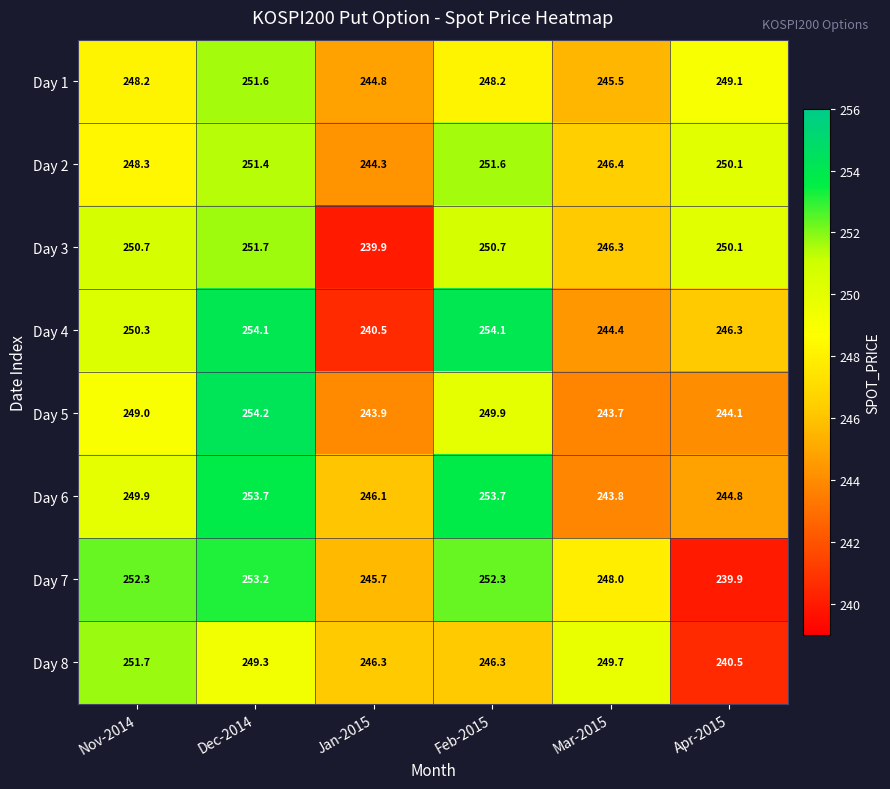

Count the number of data series in this chart.

8